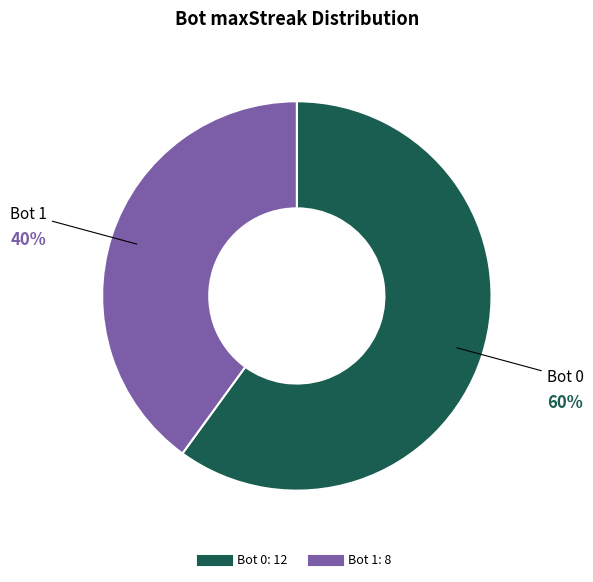

To the nearest percent, what is the difference between the largest and smallest slice percentages?

20%